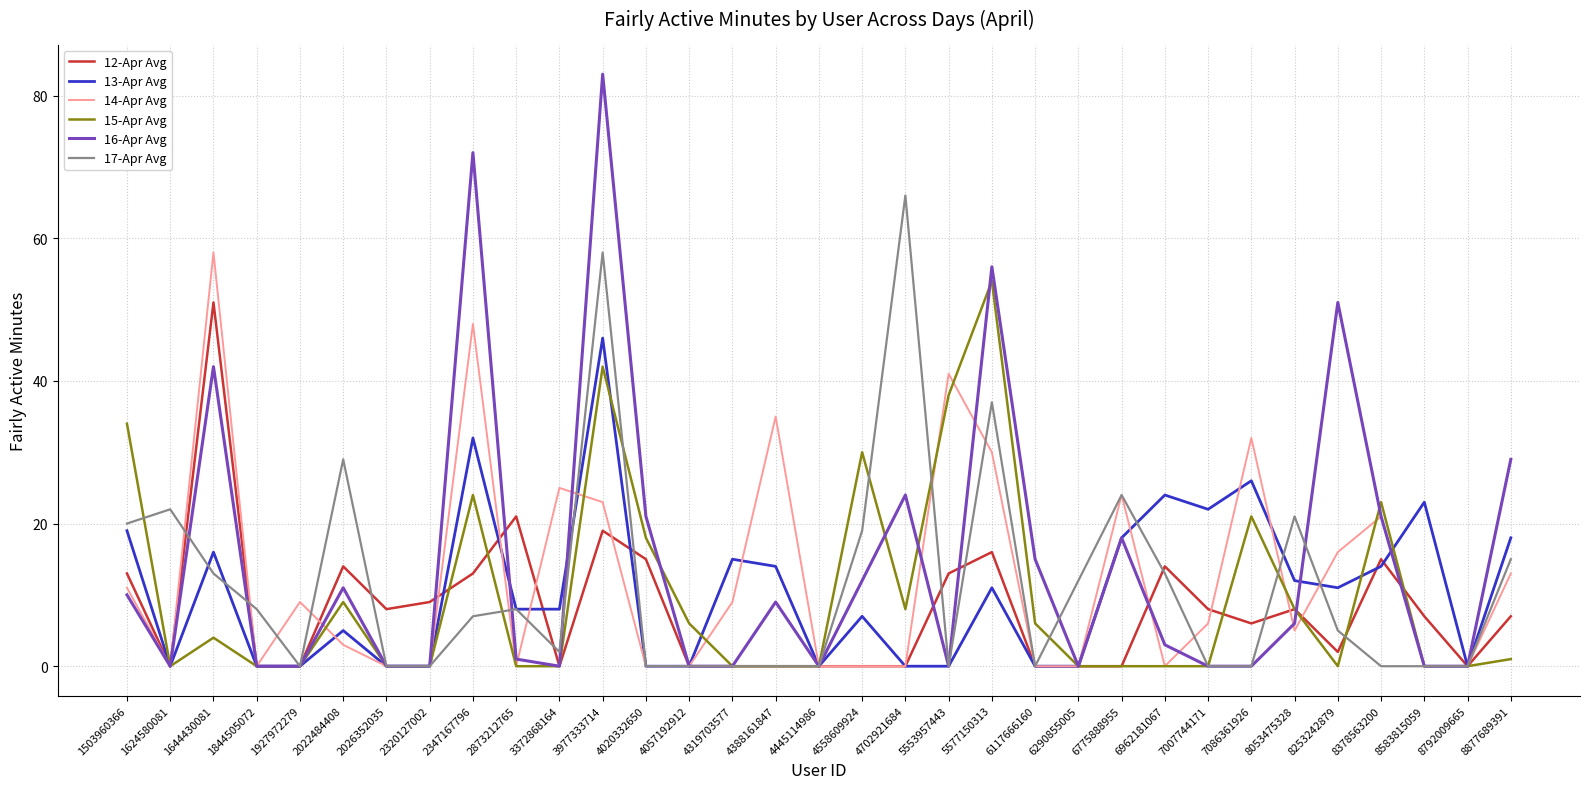

True or false: 17-Apr Avg has more than 0 interior local peaks.

True